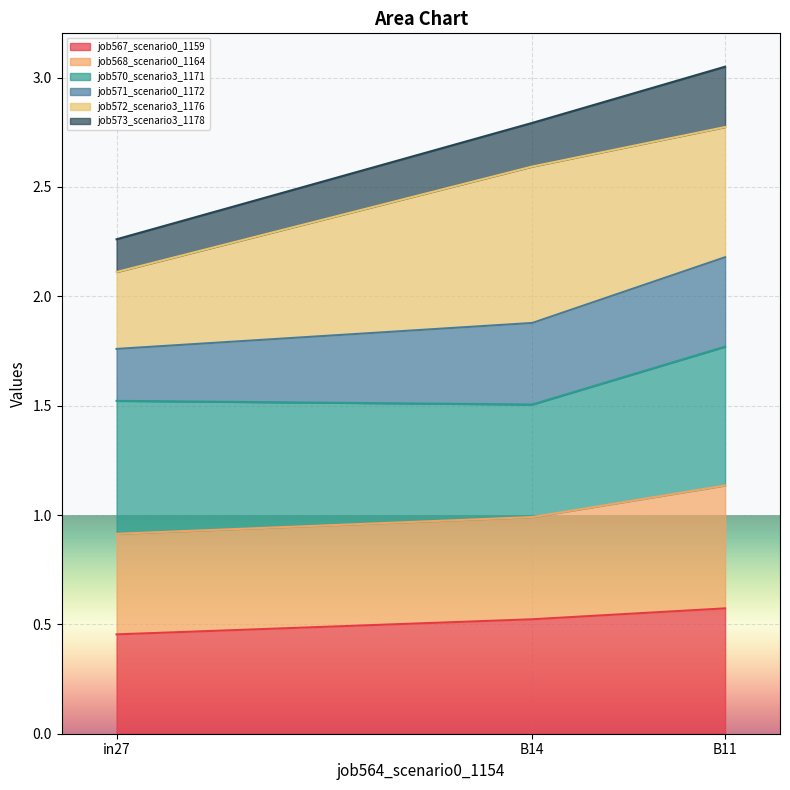

Which category has the lowest value in the job567_scenario0_1159 series?

in27